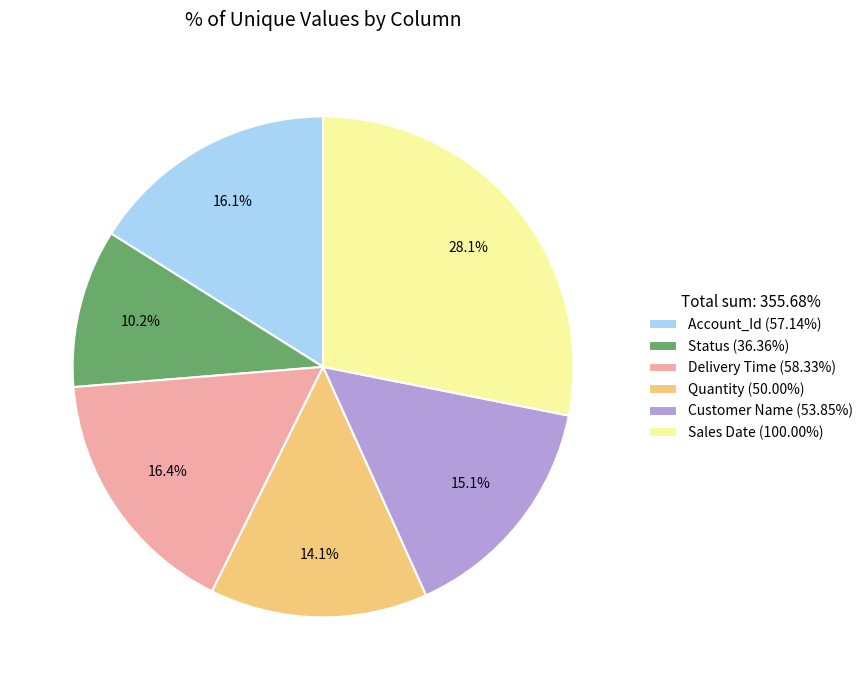

Do Account_Id and Quantity together represent more than half of the pie?

No